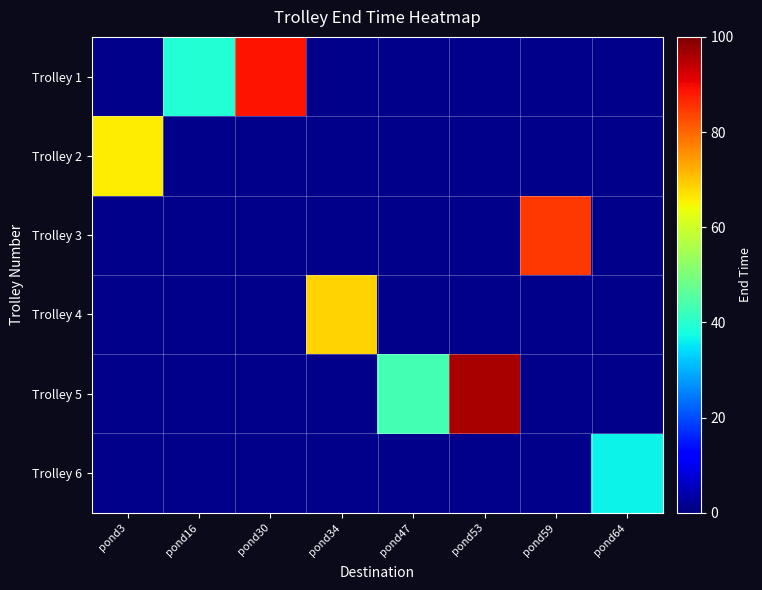

Count the number of categories in the chart.

8